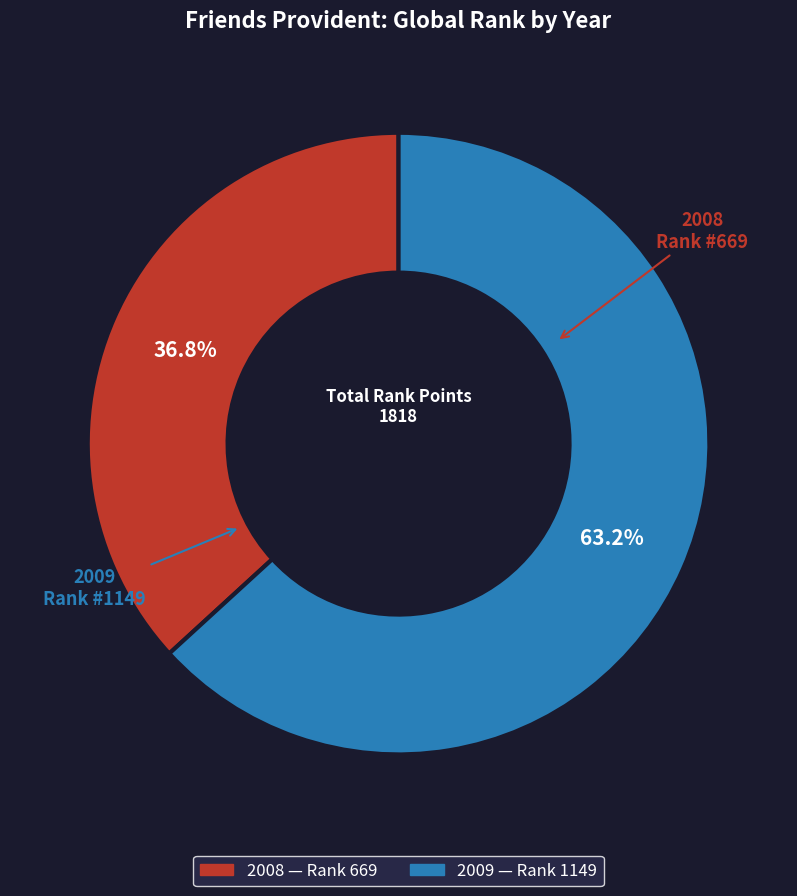

What is the majority slice?

2009